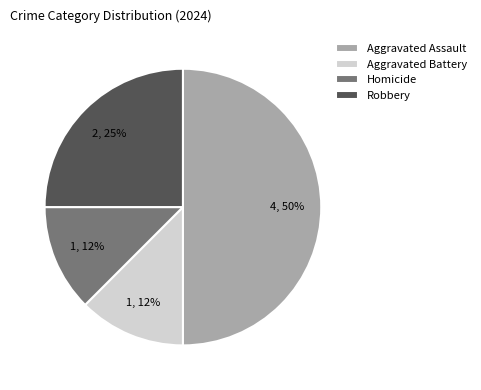

Approximately how many times larger is the value at Aggravated Assault compared to Robbery?

2.0